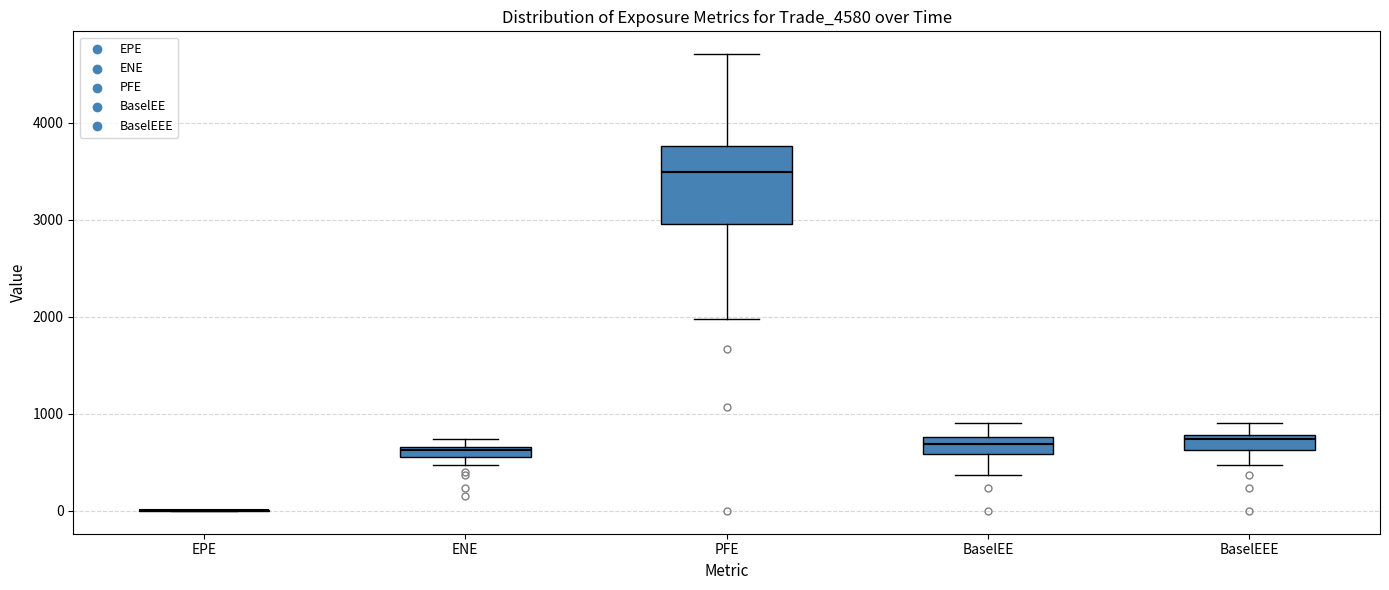

Which box is the tallest, from its lower edge to its upper edge?

PFE